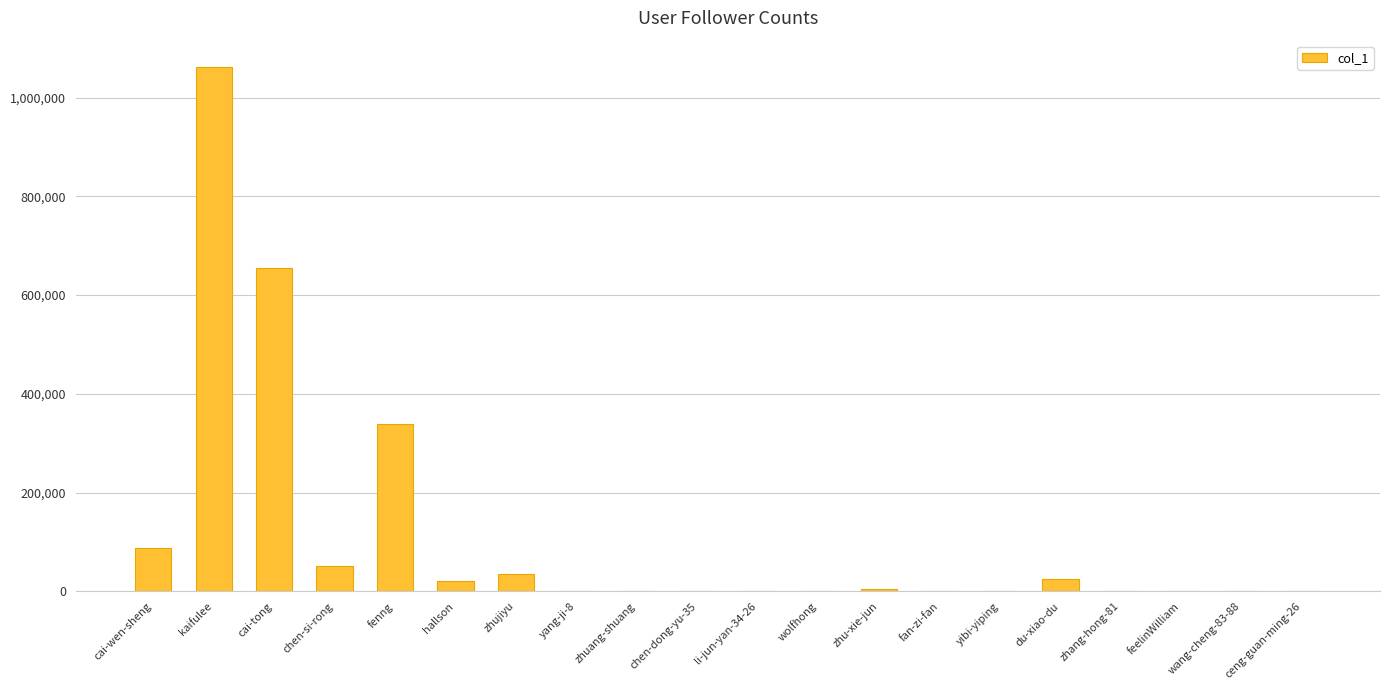

What is the sum of all values?

2279180